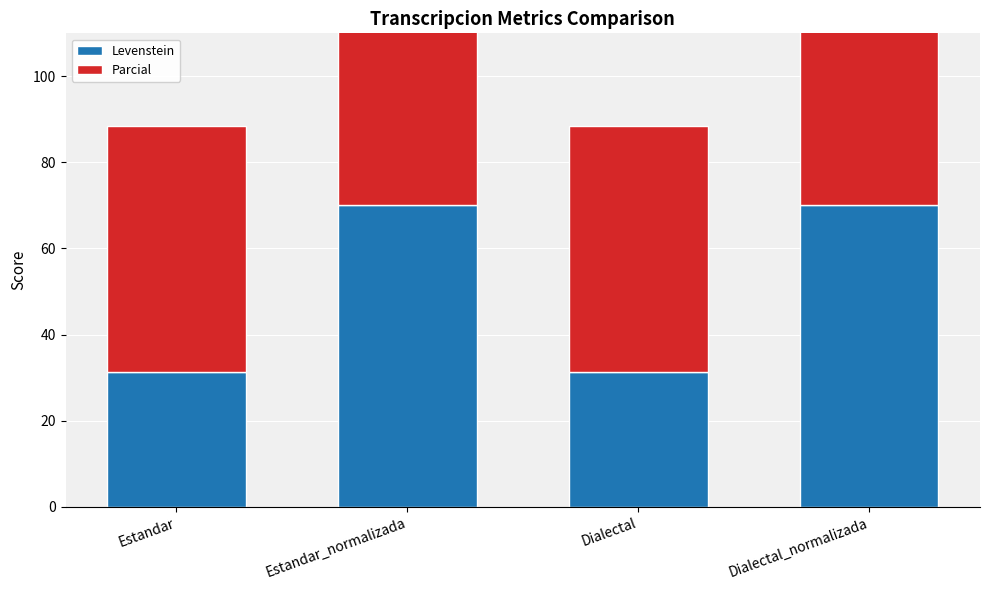

How many bars are there in each group?

2